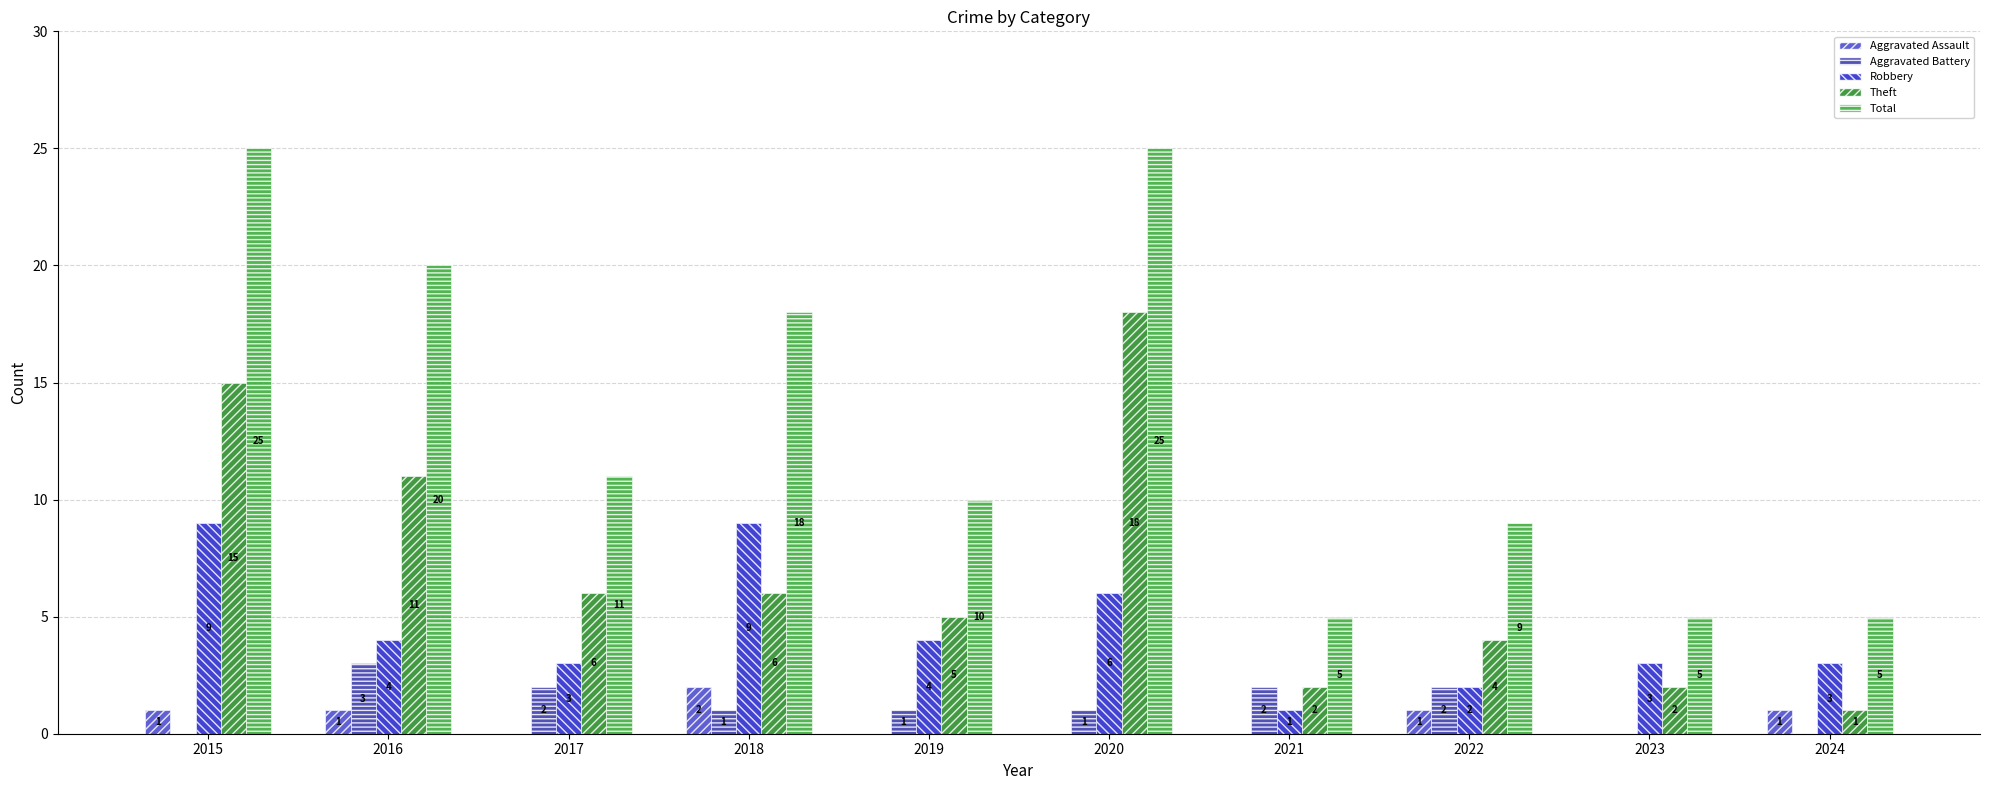

How many categories are shown in the chart?

10